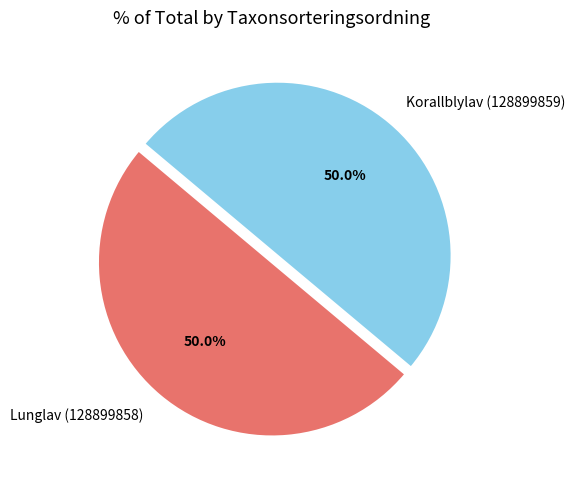

To the nearest percent, what is the combined percentage of Lunglav (128899858) and Korallblylav (128899859)?

100%